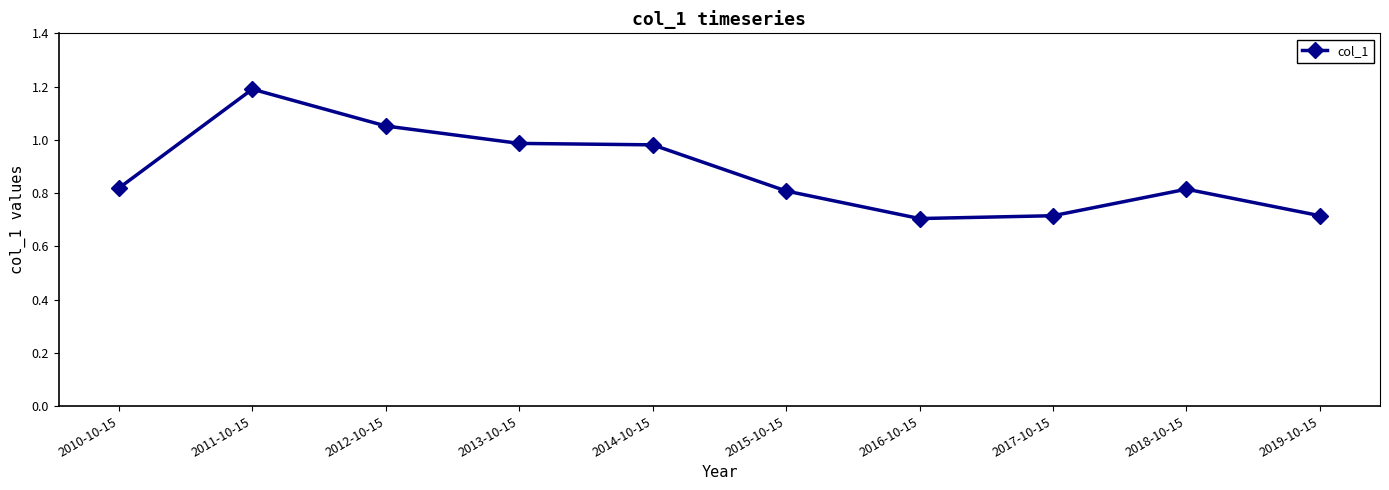

What is the label of the 5th point from the right?

2015-10-15